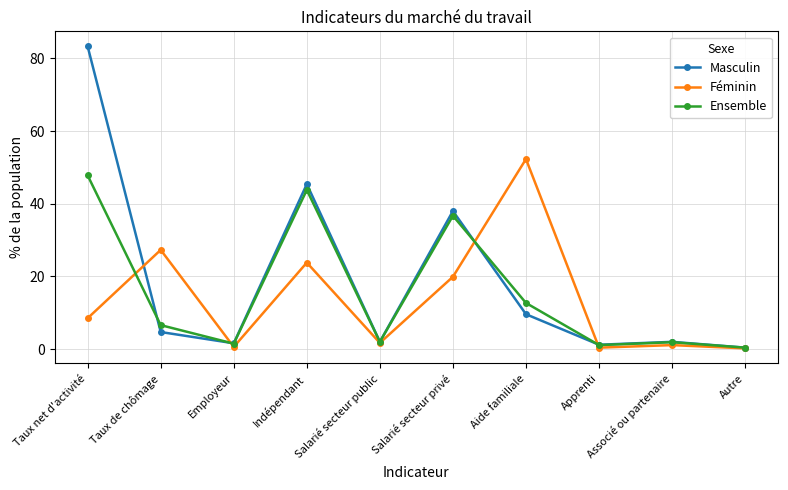

At which label does Masculin first exceed 4?

Taux net d'activité